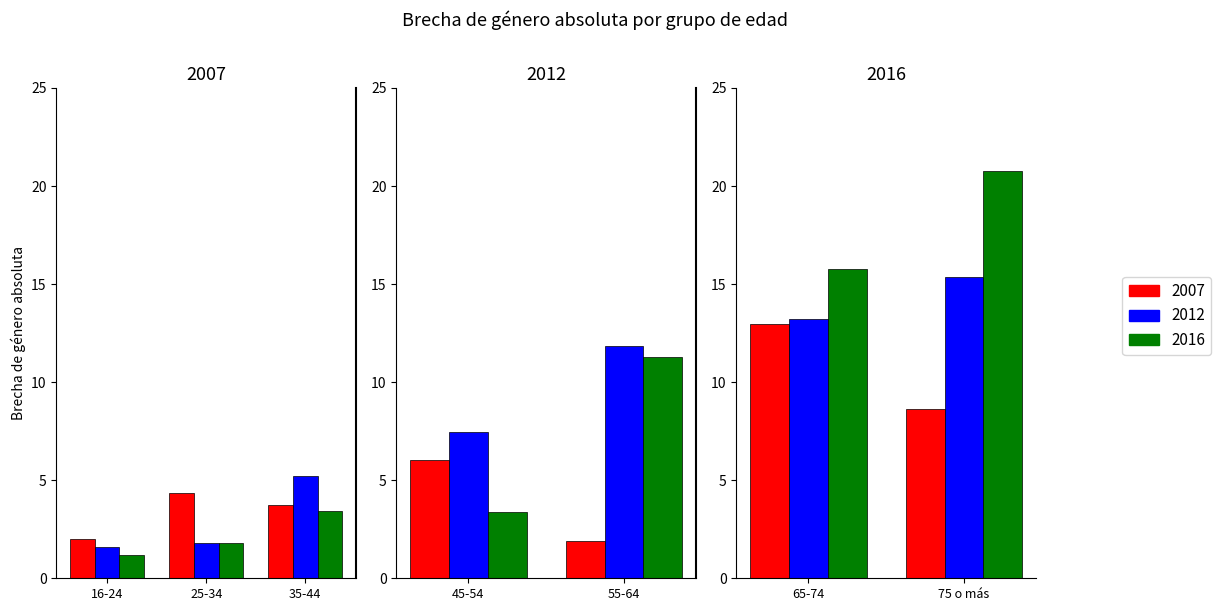

Read the 2007 value at 55-64.

1.9